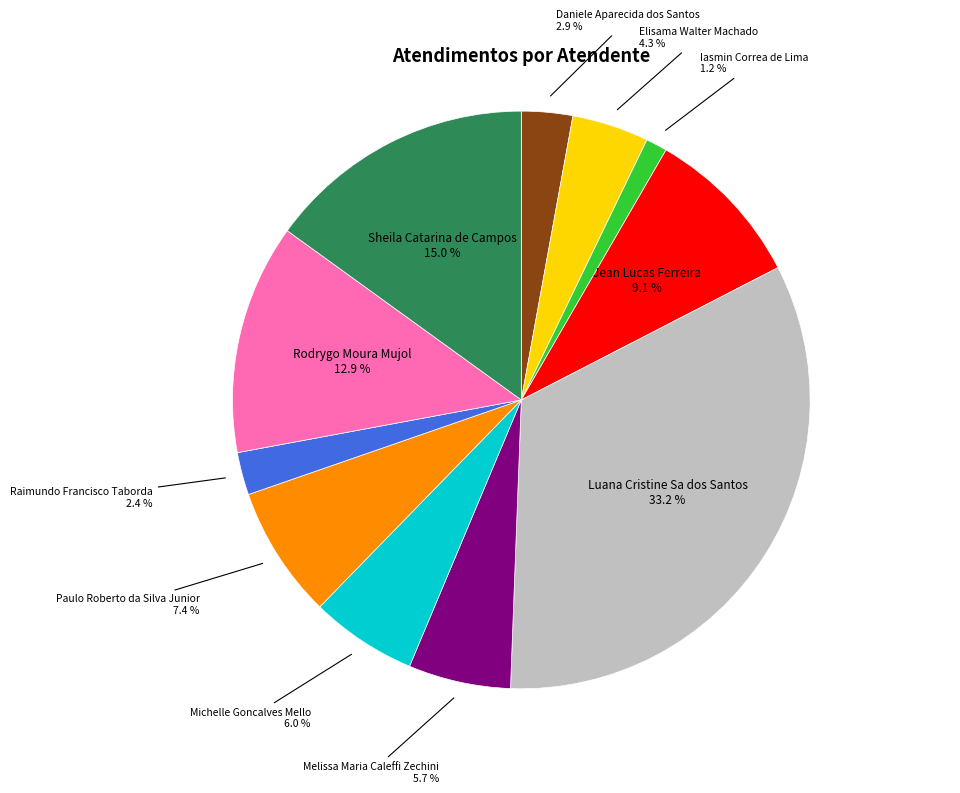

Is there a majority slice in this chart?

No